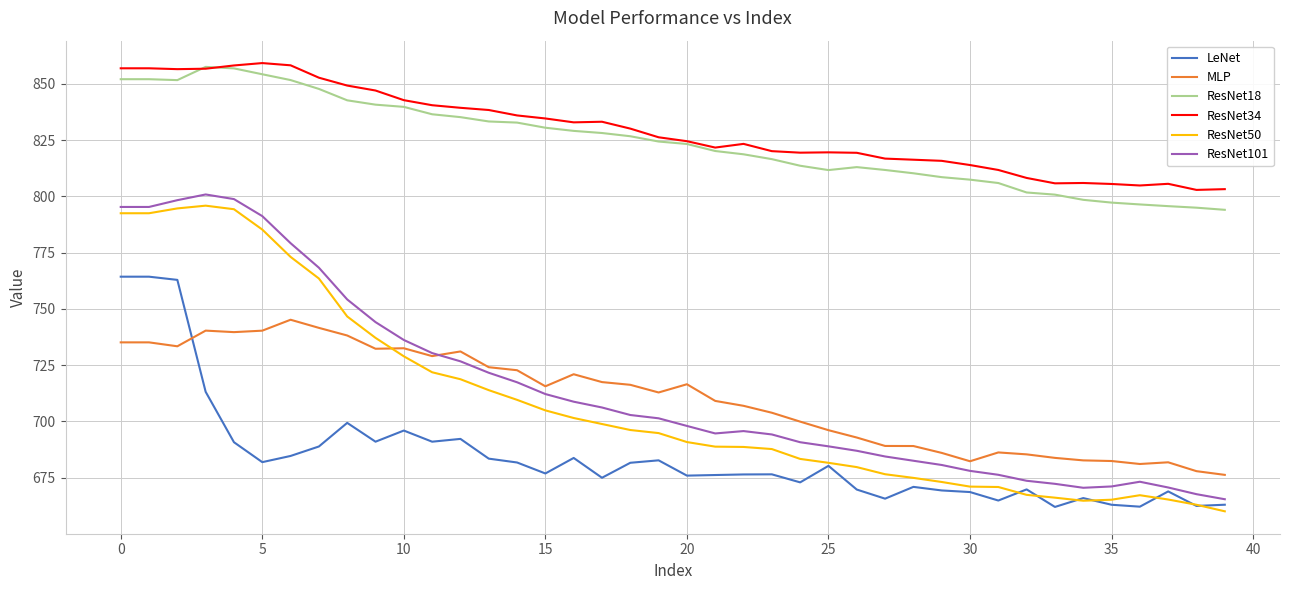

Does the chart display data point markers on the line(s)?

No